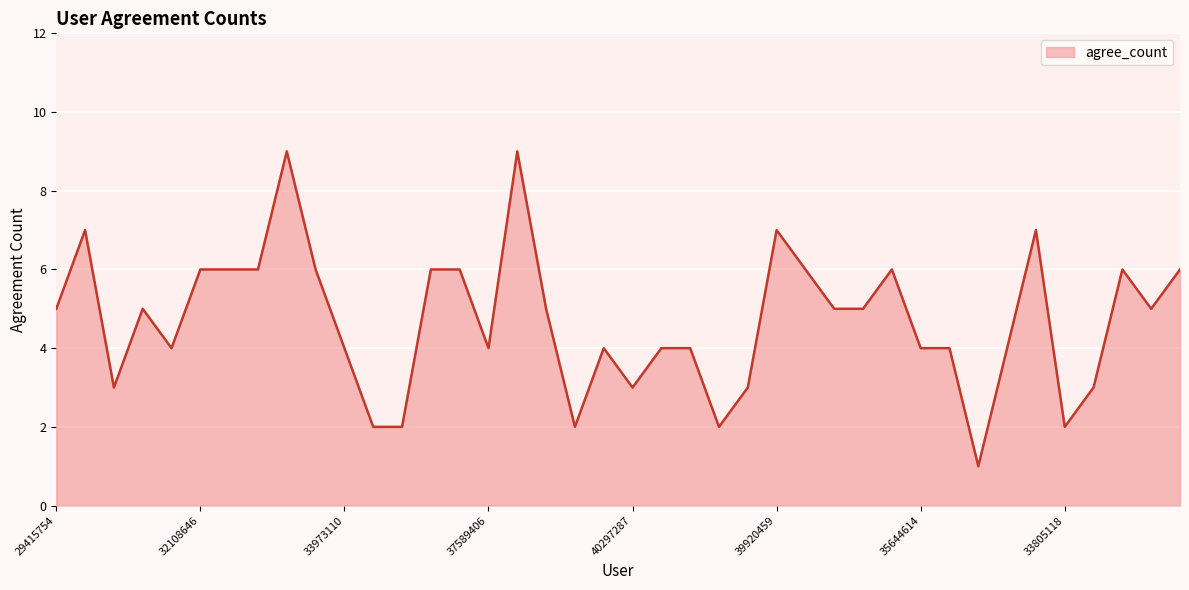

Reading left to right, what are all the values shown in this chart?

5	7	3	5	4	6	6	6	9	6	4	2	2	6	6	4	9	5	2	4	3	4	4	2	3	7	6	5	5	6	4	4	1	4	7	2	3	6	5	6